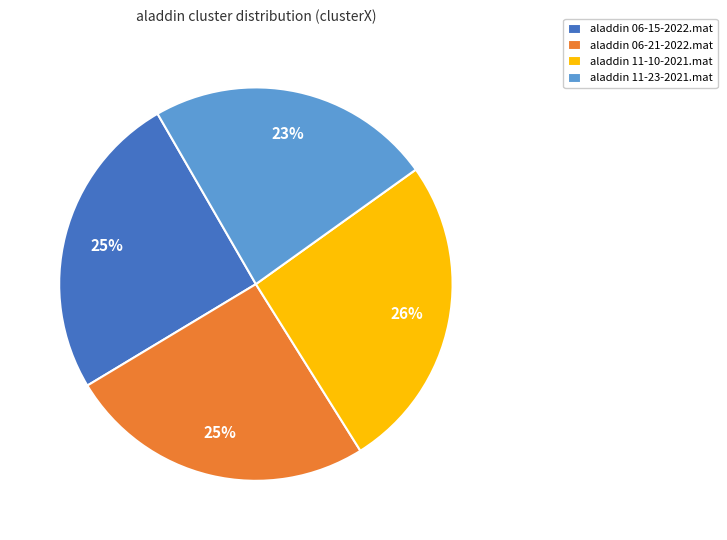

Combined, do aladdin 06-15-2022.mat and aladdin 06-21-2022.mat account for over 50%?

Yes